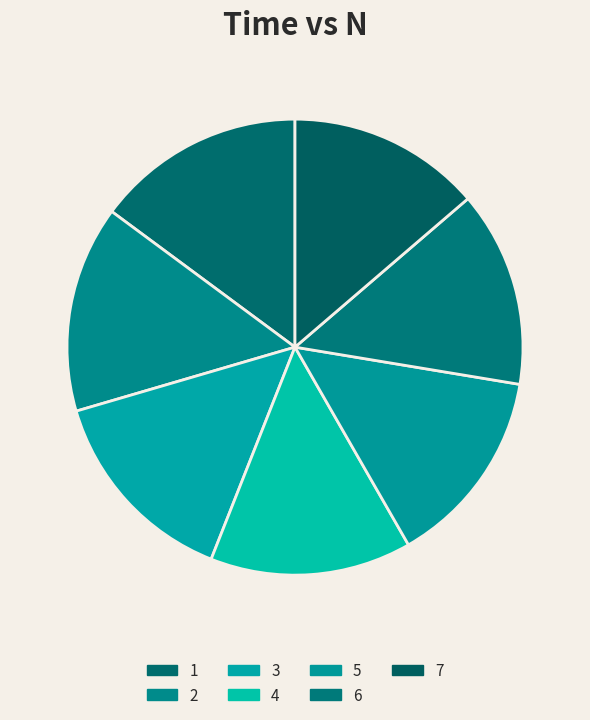

The 5 slice represents 14% of the pie. True or false?

True